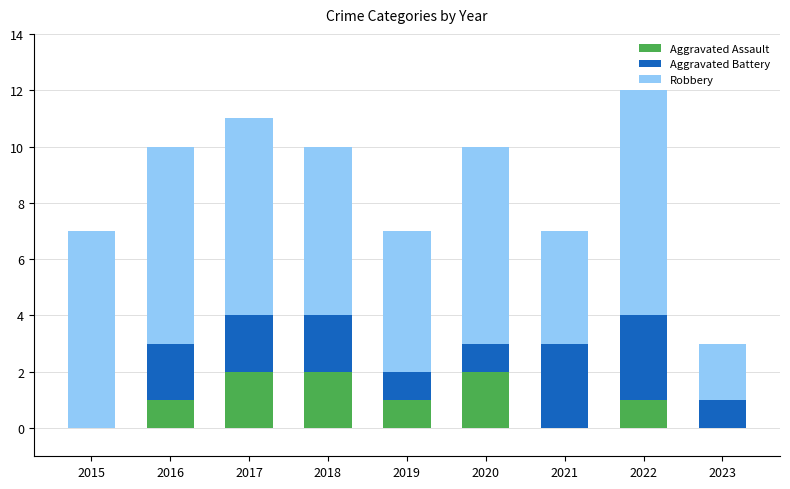

At which category is the sum across all series the highest?

2022